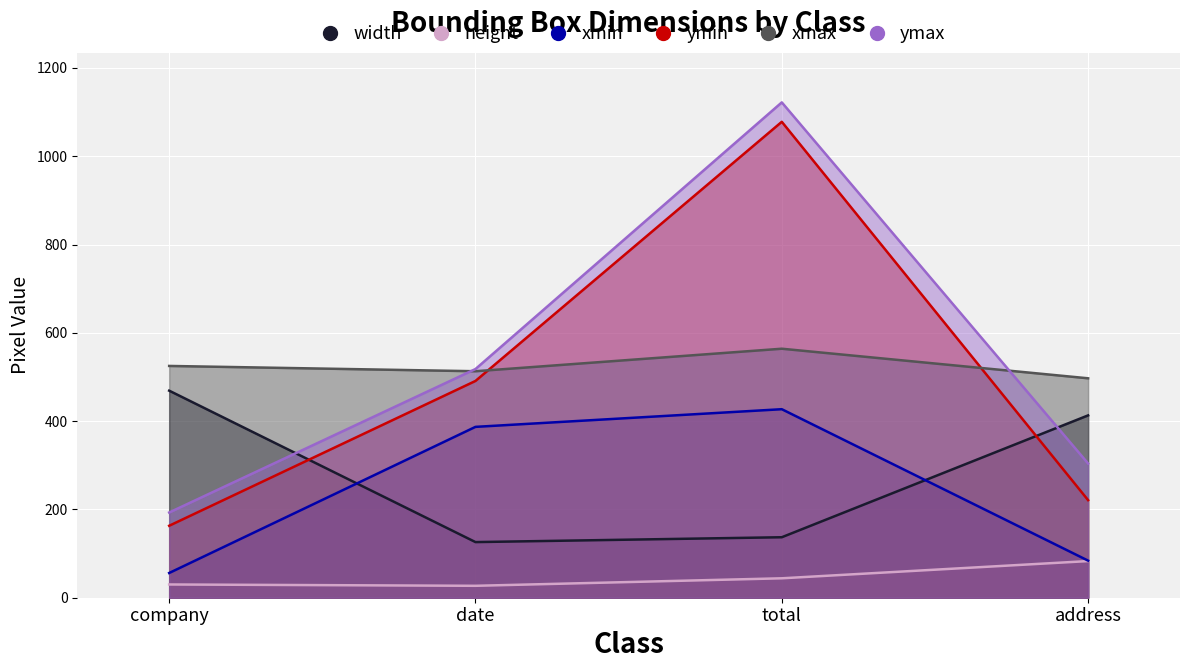

What position from the right is total?

2